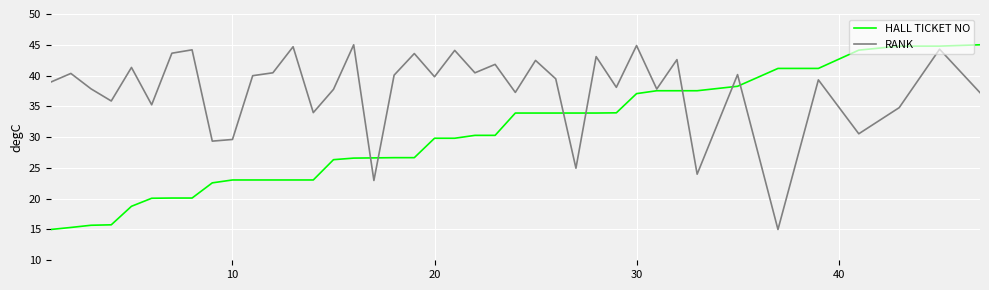

What is the difference between the maximum and minimum values in the HALL TICKET NO series?

30.0